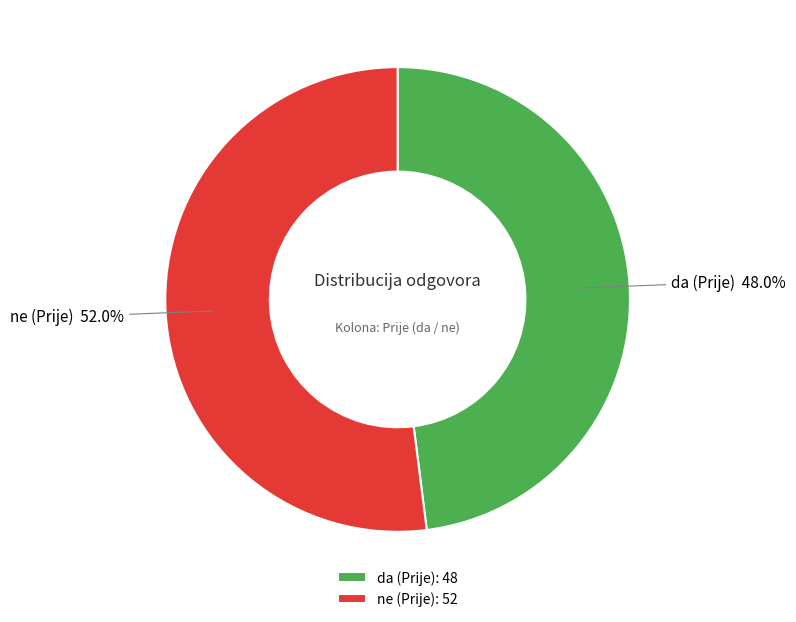

Is it true that da (Prije) is 57% of the pie?

False